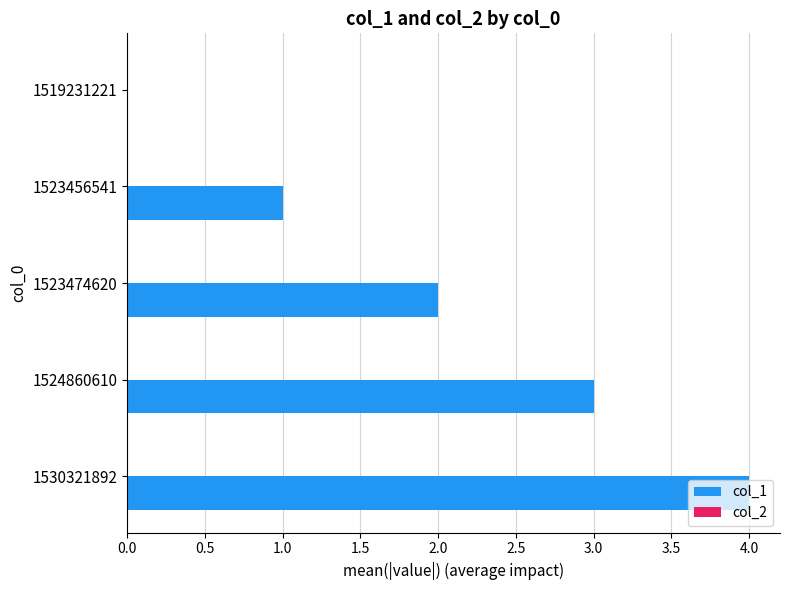

Between 1523474620 and 1519231221, which is larger?

1523474620